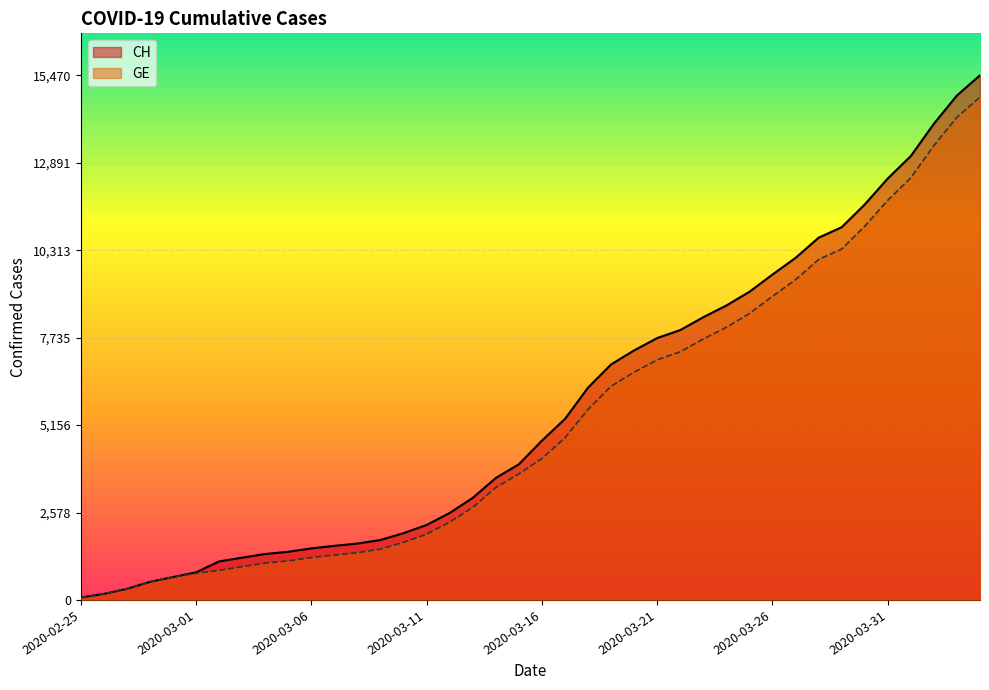

At which label does CH first exceed 4697?

2020-03-17